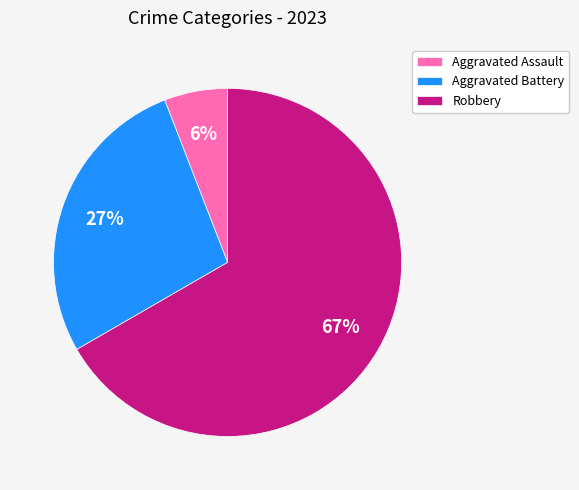

What percentage is the Robbery slice, to the nearest percent?

67%